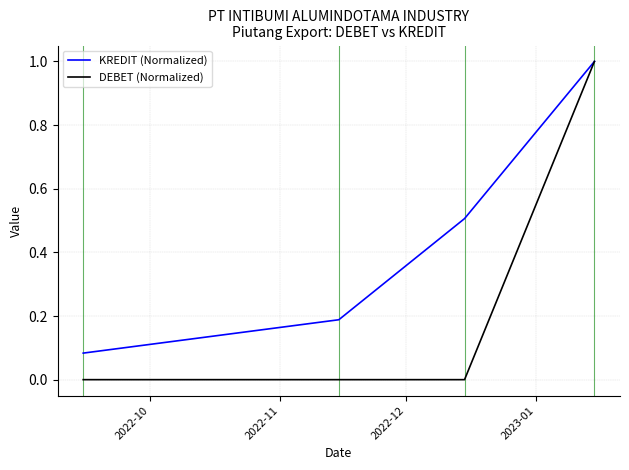

How many categories are shown in the chart?

4